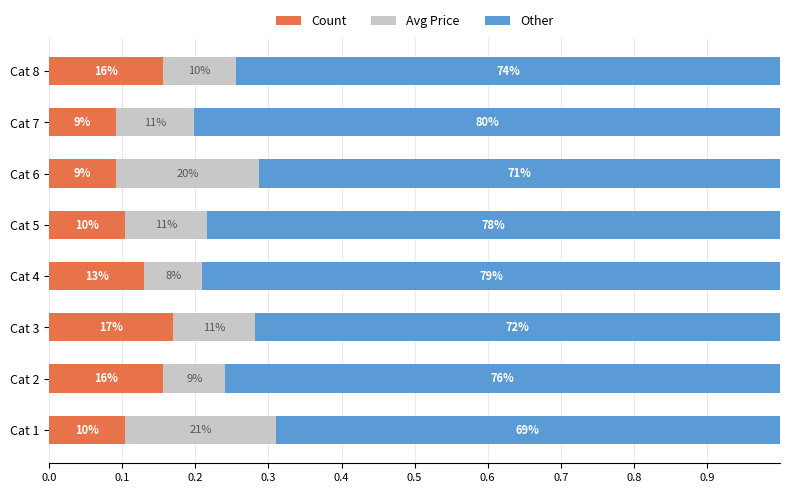

What are all the series names shown in the legend?

Count, Avg Price, Other